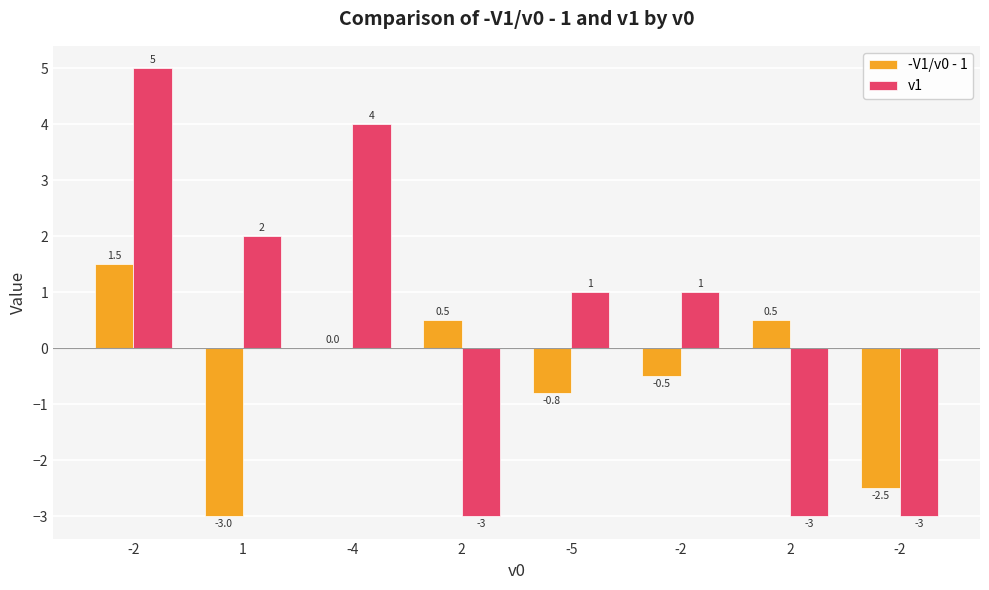

Which category has the highest value across all series?

-2